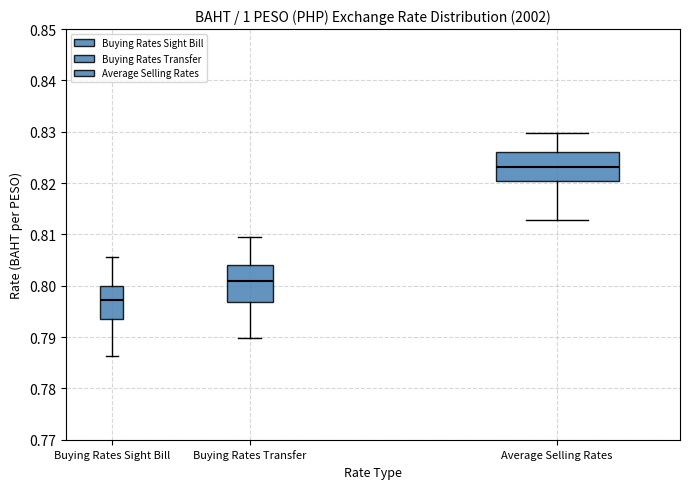

Which box has the lowest median line?

Buying Rates Sight Bill